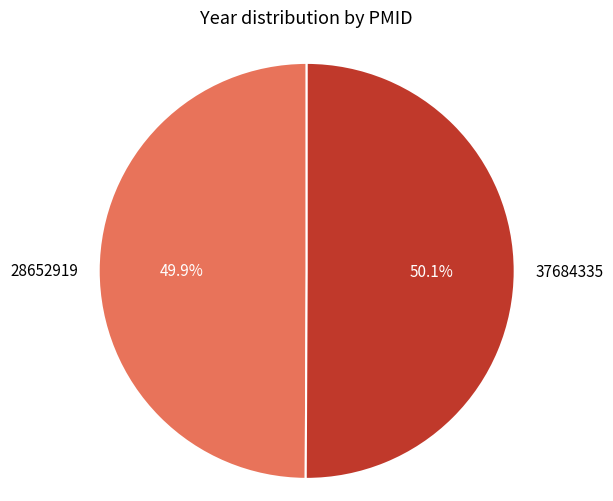

To the nearest percent, what is the combined percentage of 37684335 and 28652919?

100%